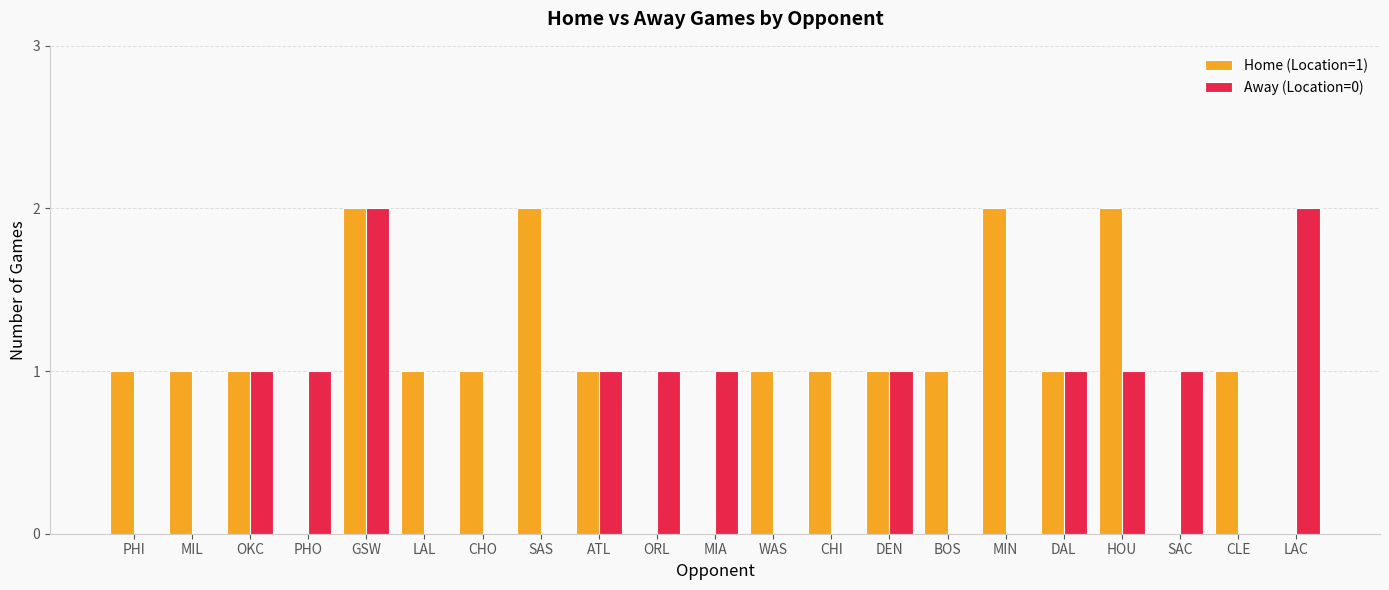

The Away (Location=0) series shows 0 at LAL. True or false?

True